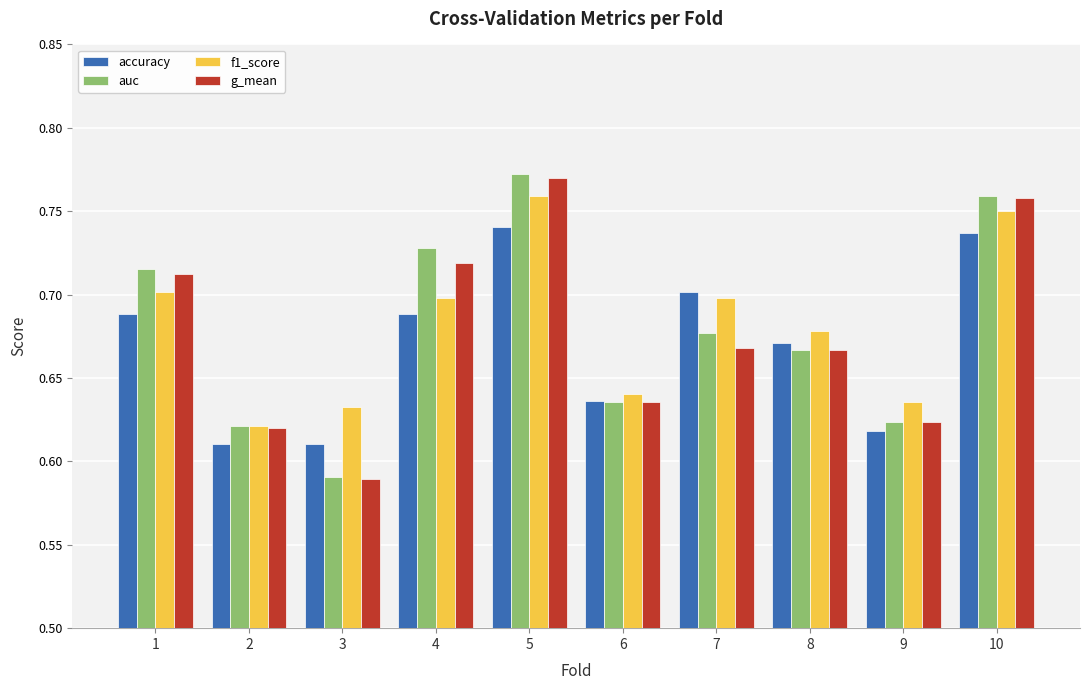

True or false: auc has a value of 0.7 at 8.

True